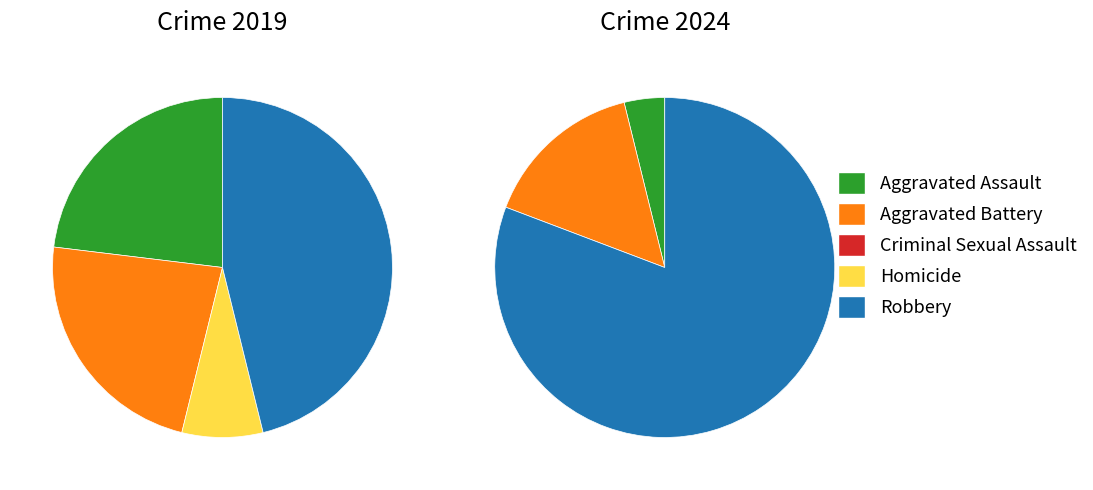

The 4 slice represents 53% of the pie. True or false?

False